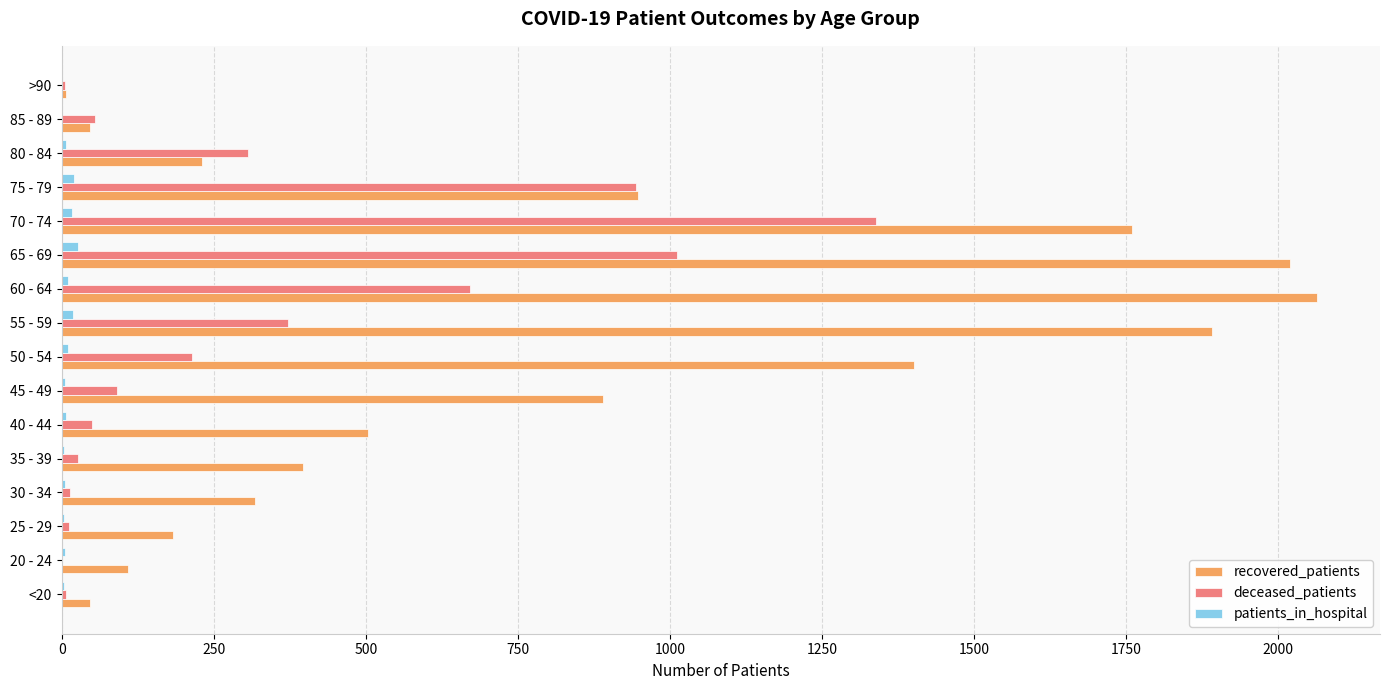

What are all the series names shown in the legend?

recovered_patients, deceased_patients, patients_in_hospital